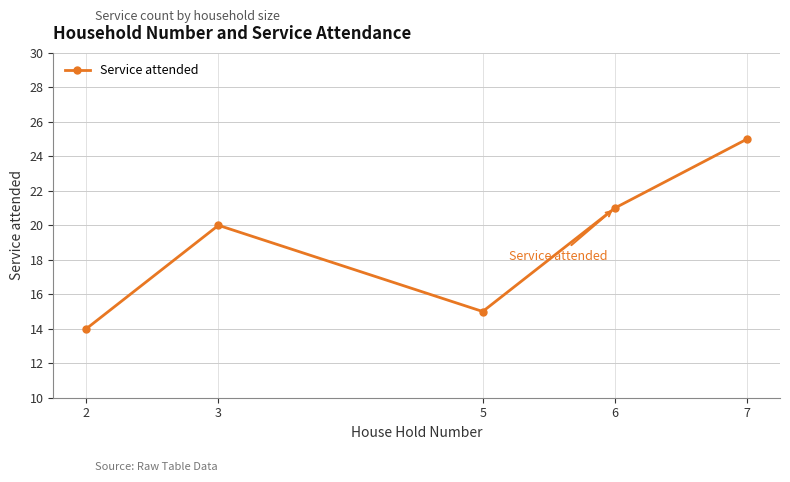

At which category does the chart reach its minimum across all series?

2